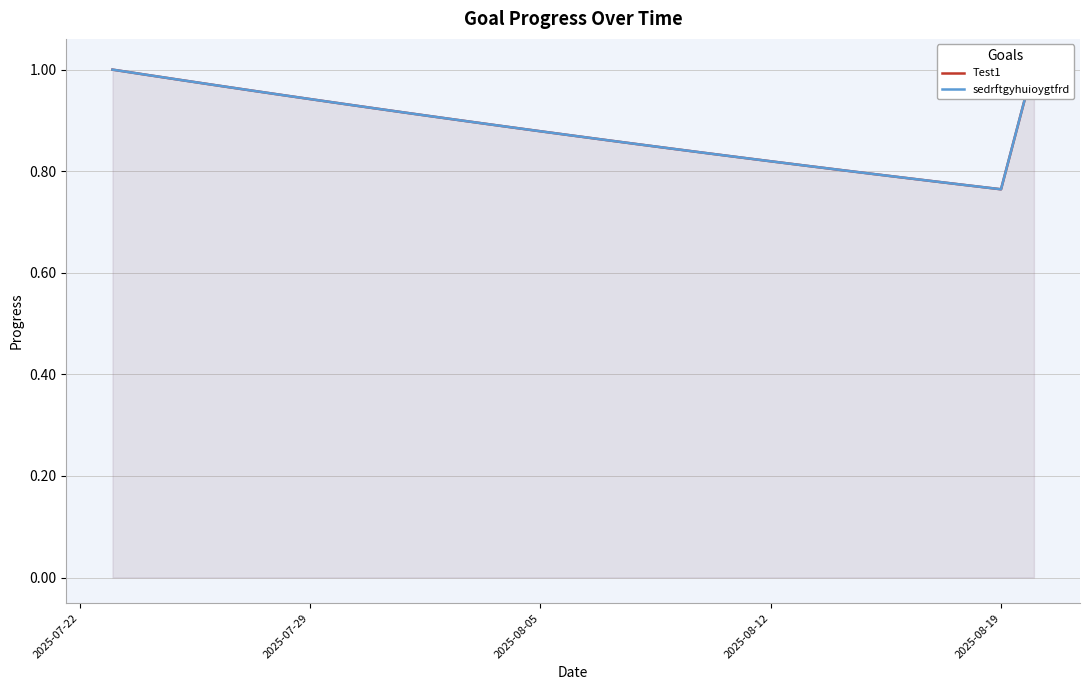

True or false: sedrftgyhuioygtfrd and Test1 cross at least once.

False